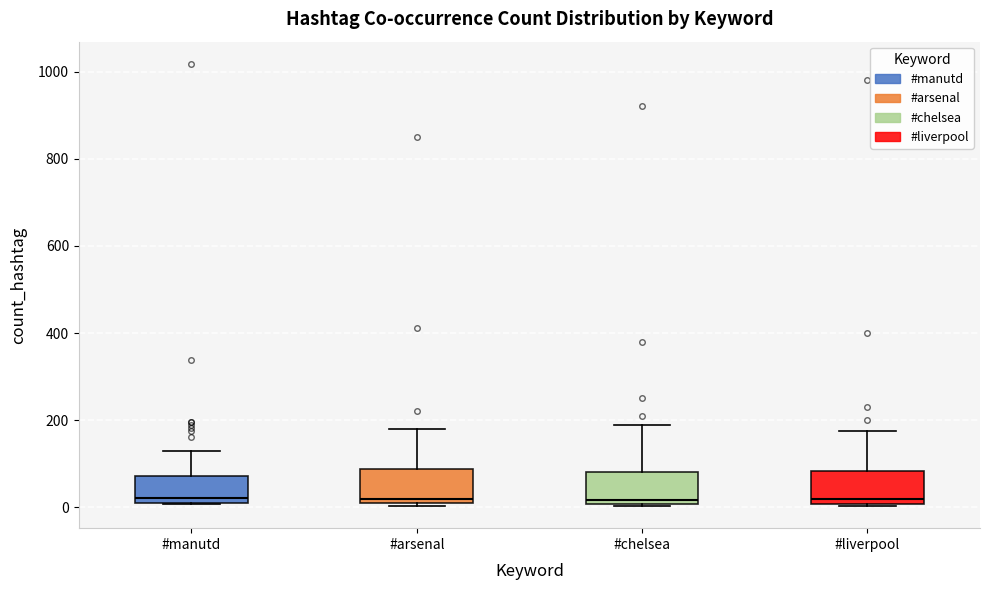

Where does the median line of the box for #arsenal sit on the y-axis? The values are not printed on the chart, so give them approximately, as read against the axis.

20